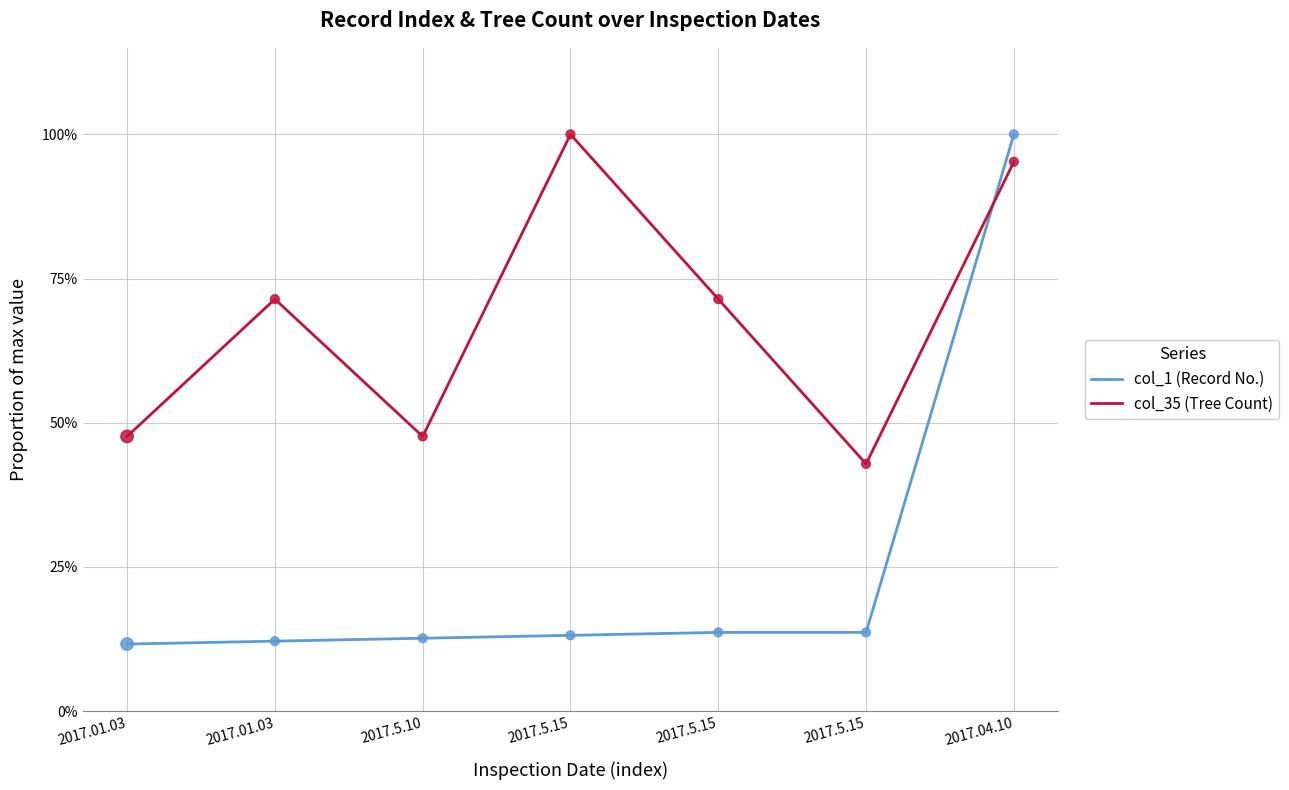

What are all the series names shown in the legend?

col_1 (Record No.), col_35 (Tree Count)